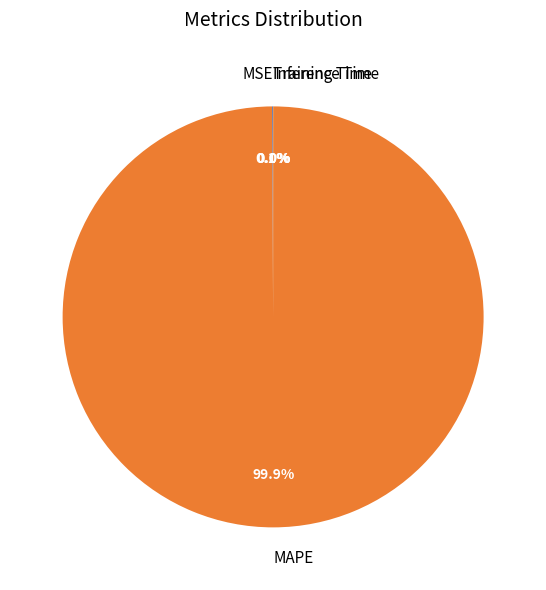

Which category accounts for the majority?

MAPE